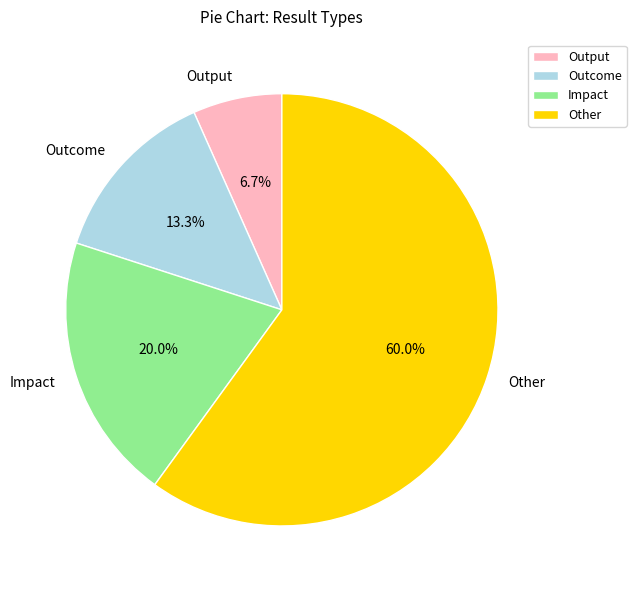

What percentage do Outcome and Impact together represent?

33.3%